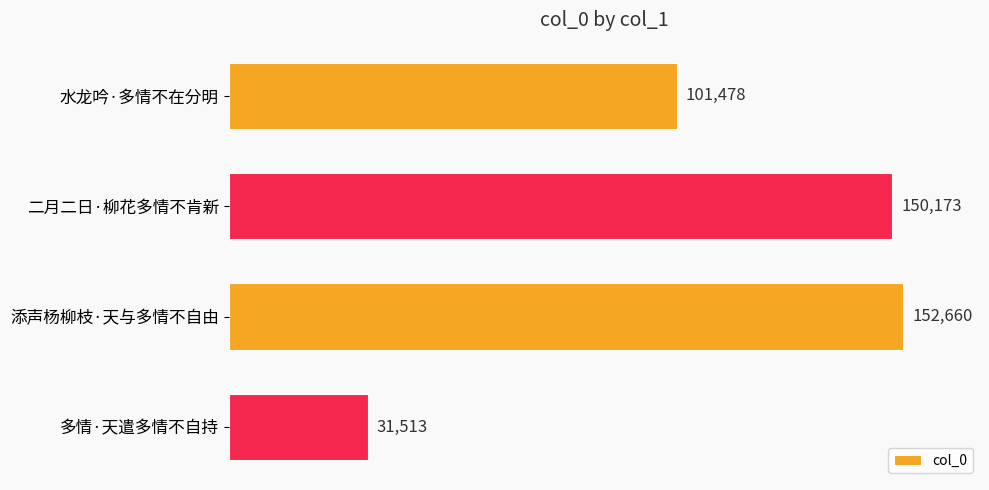

True or false: the data shows 31513 at 多情·天遣多情不自持.

True